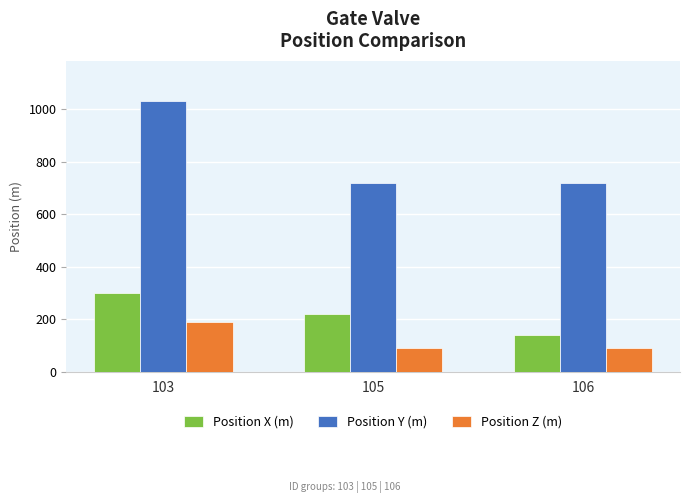

What is the spread (max minus min) of values at 103?

840